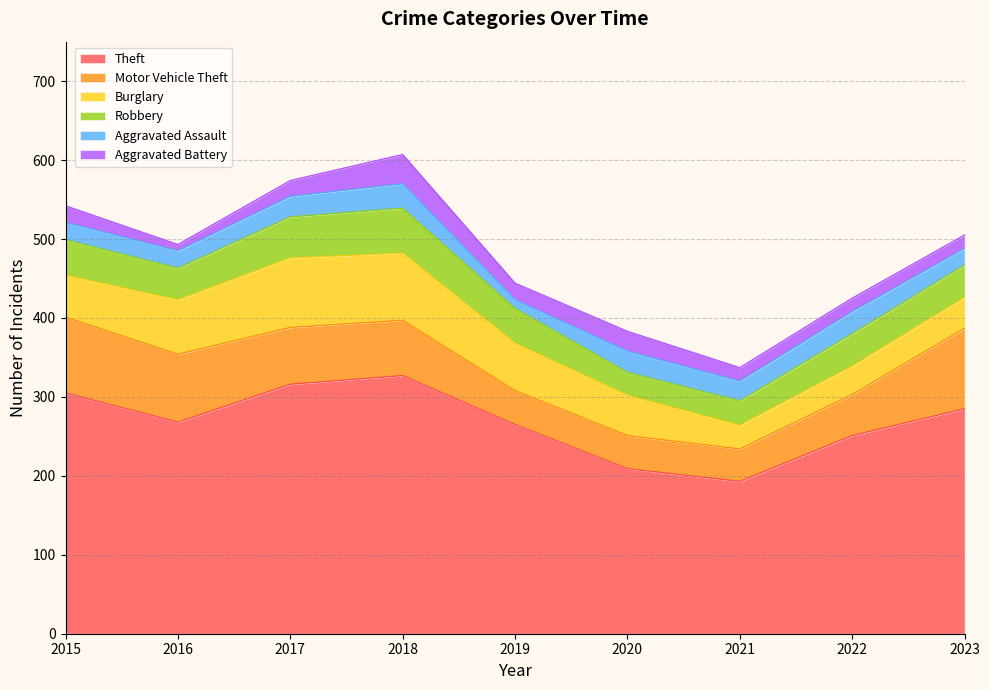

Where do Robbery and Burglary first cross each other?

2020 and 2021